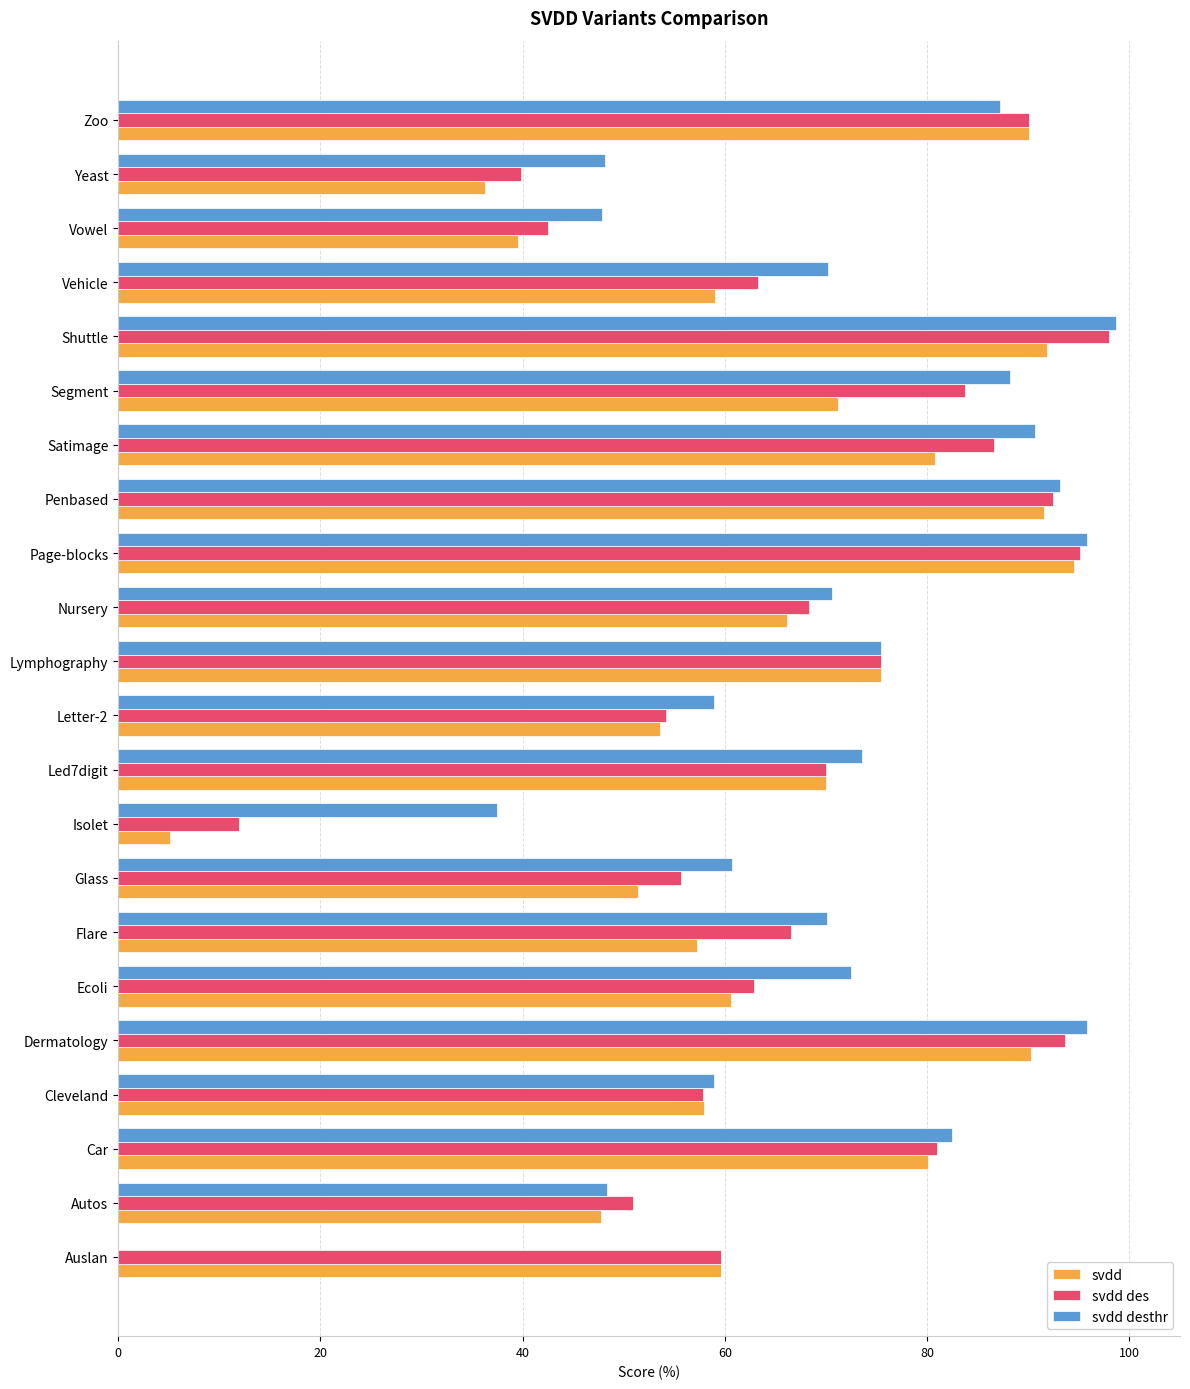

Which category has the highest value in the svdd des series?

Shuttle